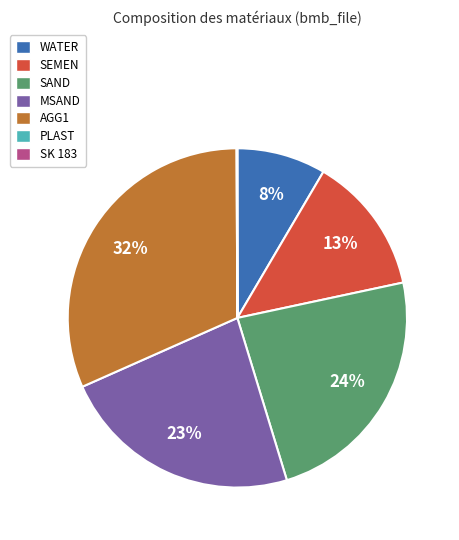

To the nearest percent, what is the difference between the largest and smallest slice percentages?

32%